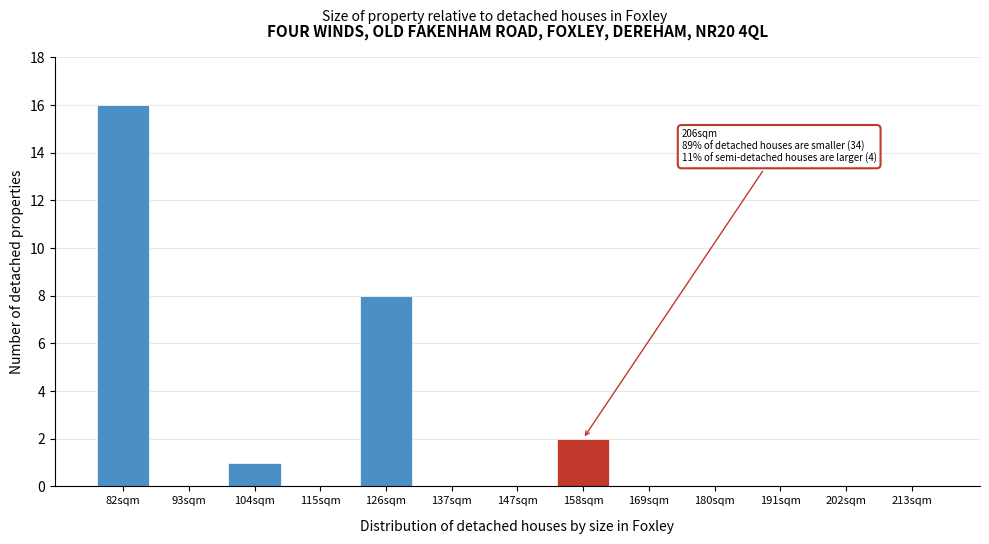

Reading left to right, extract all data points from this chart.

82sqm=16	93sqm=0	104sqm=1	115sqm=0	126sqm=8	137sqm=0	147sqm=0	158sqm=2	169sqm=0	180sqm=0	191sqm=0	202sqm=0	213sqm=0